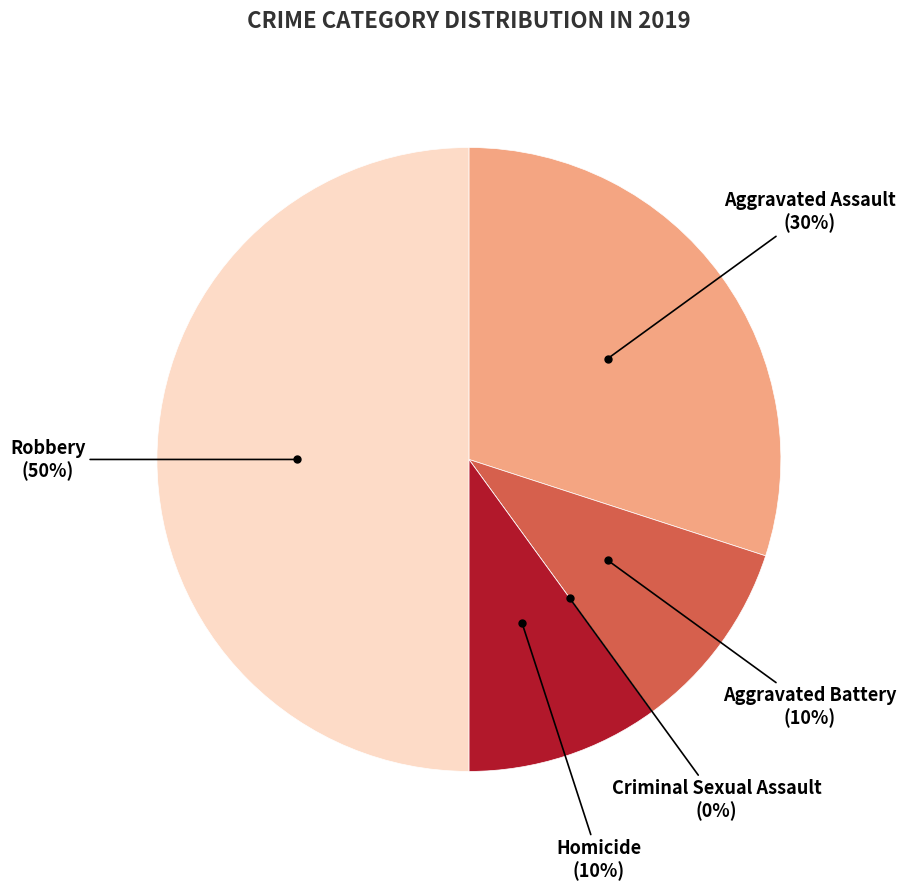

The Criminal Sexual Assault slice represents 7% of the pie. True or false?

False